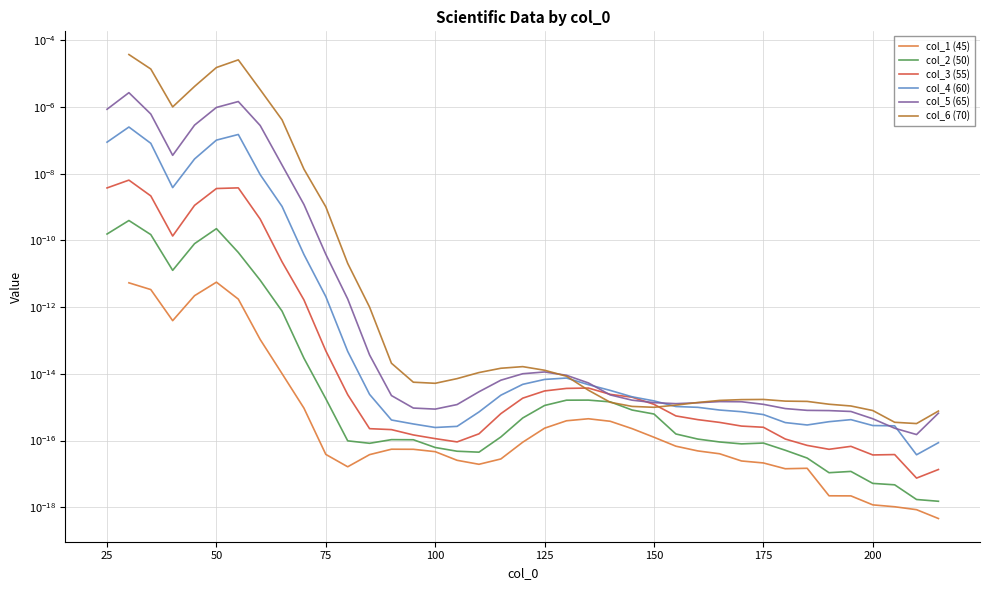

True or false: col_6 (70) and col_2 (50) cross at least once.

True